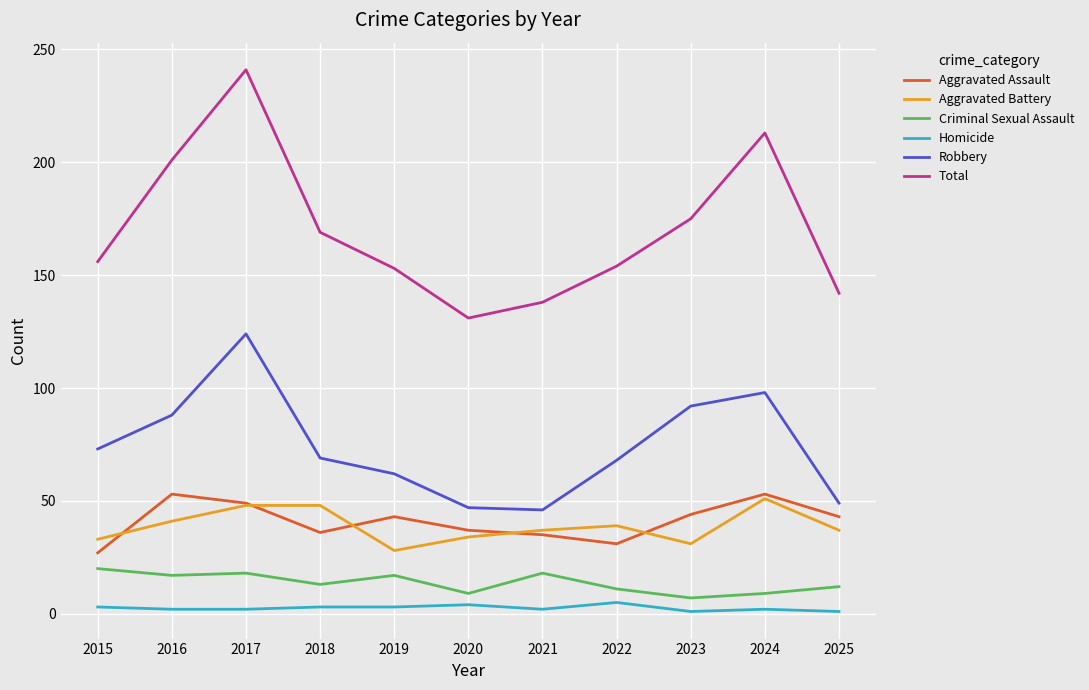

True or false: Aggravated Assault has a value of 8 at 2020.

False